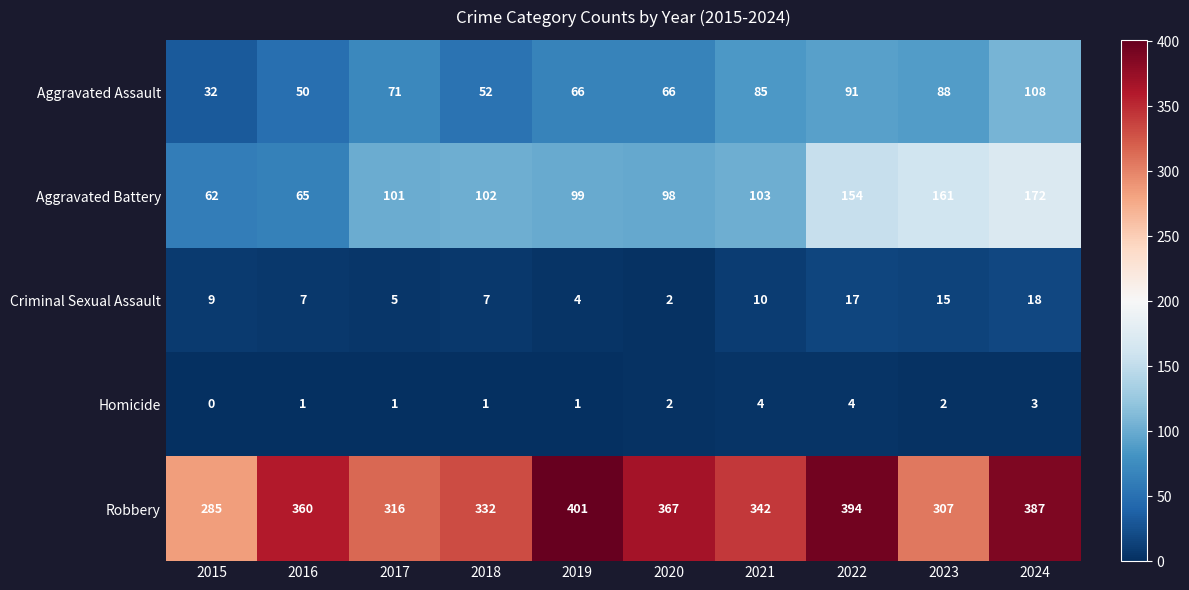

List the series in order of their peak value, highest first.

Robbery, Aggravated Battery, Aggravated Assault, Criminal Sexual Assault, Homicide